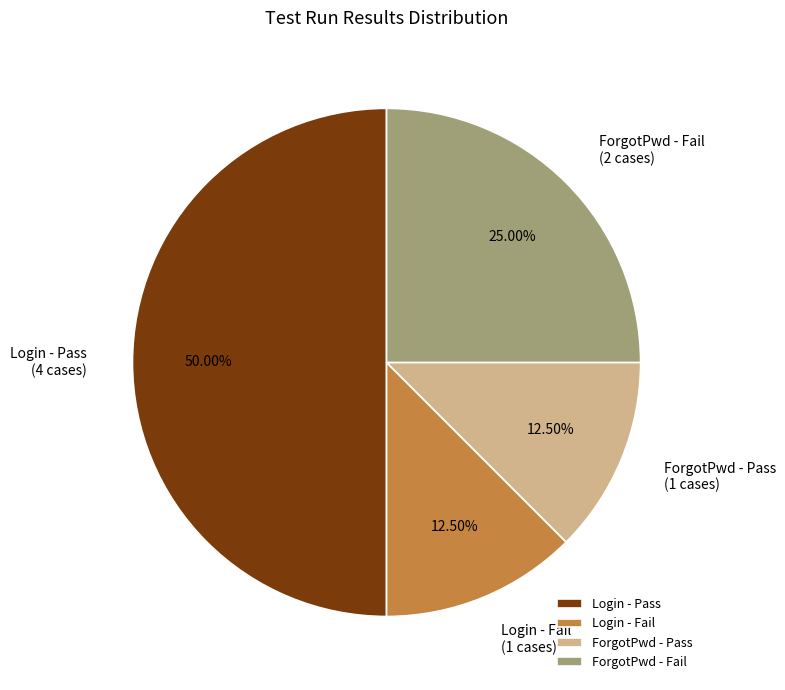

What is the largest slice in the pie chart?

Login - Pass